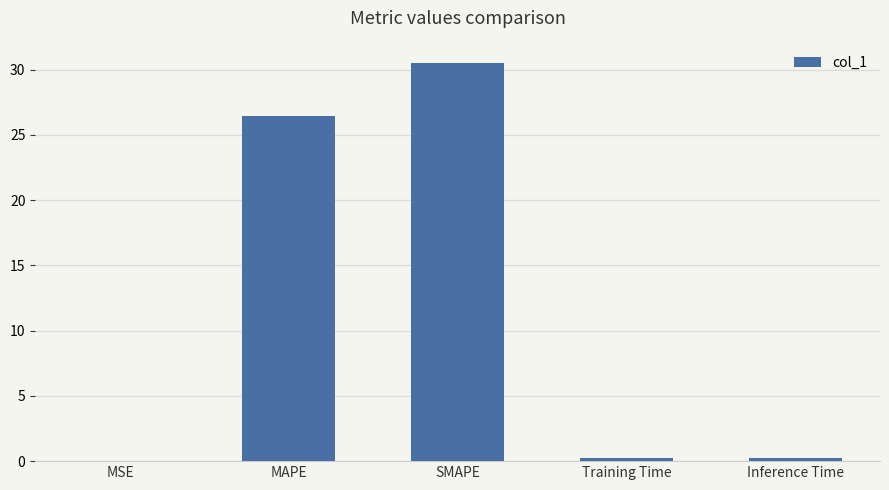

The chart shows a value of 16.8 at MAPE. True or false?

False